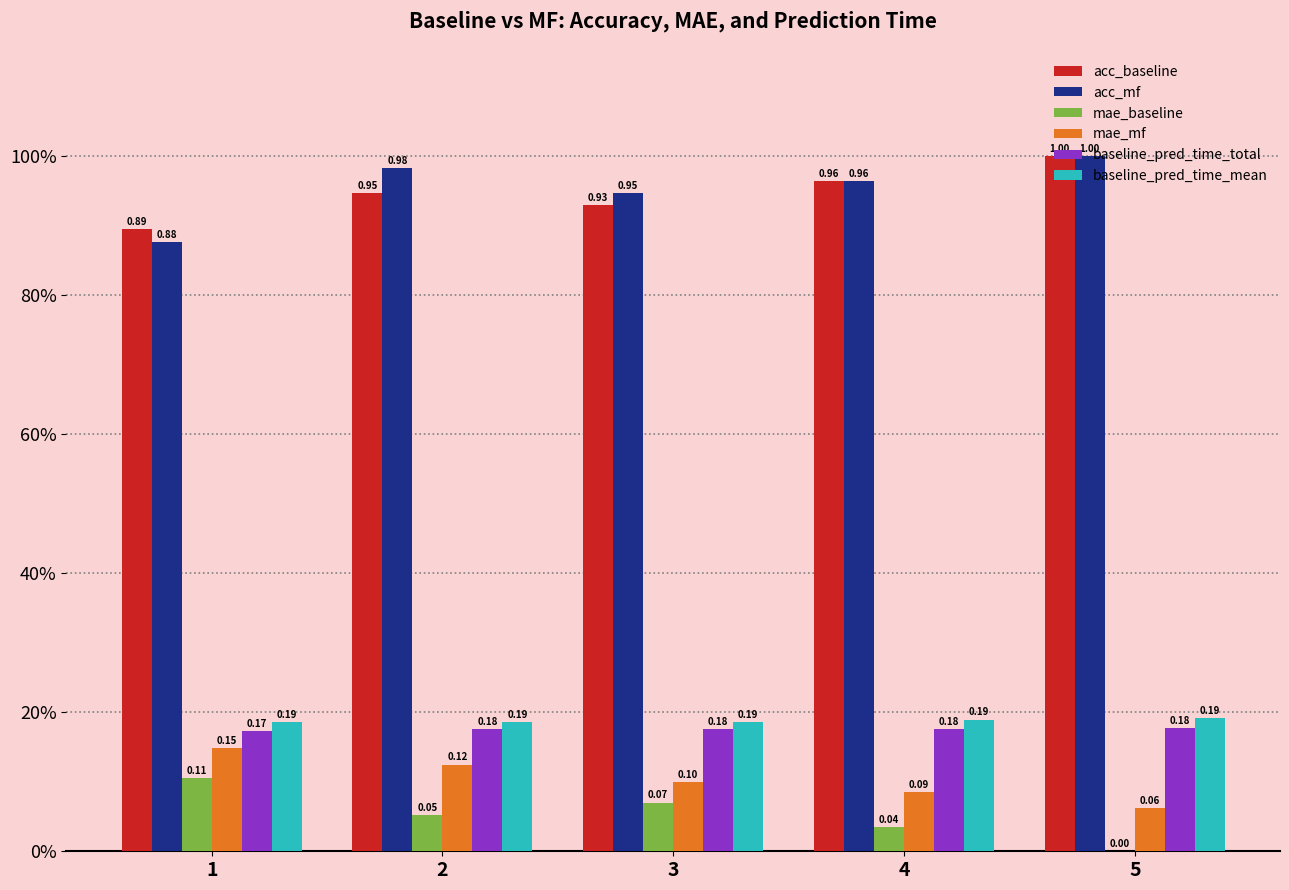

True or false: baseline_pred_time_mean has a value of 0.3 at 4.

False